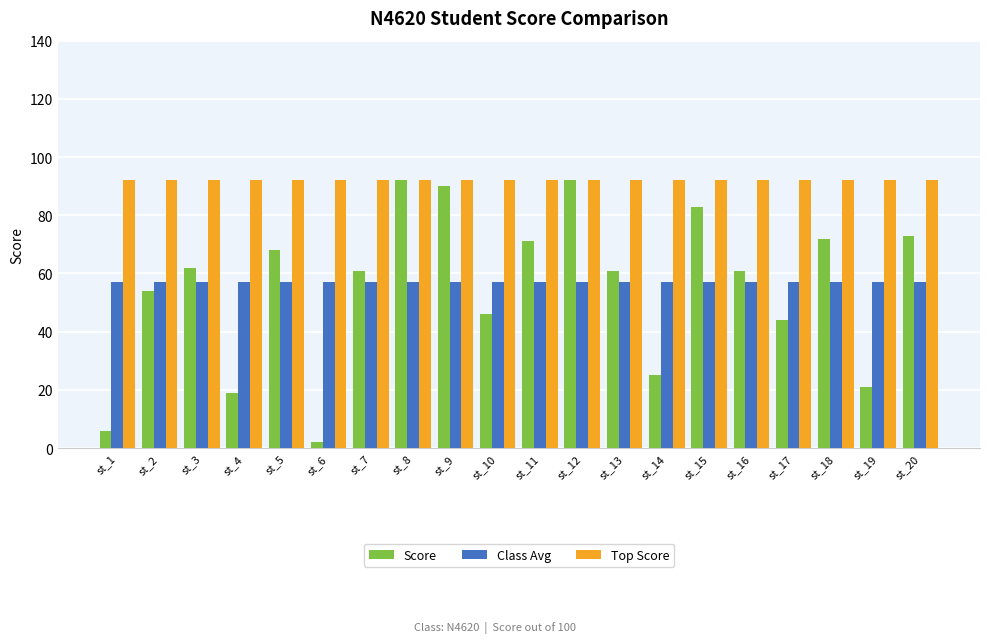

Is it true that Top Score equals 92 at st_17?

True